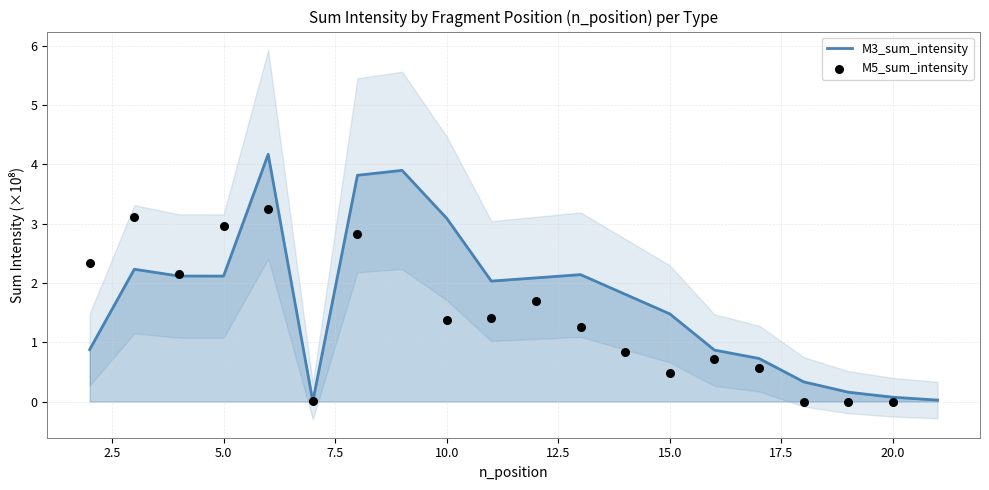

At how many categories does at least one series exceed 2?

10